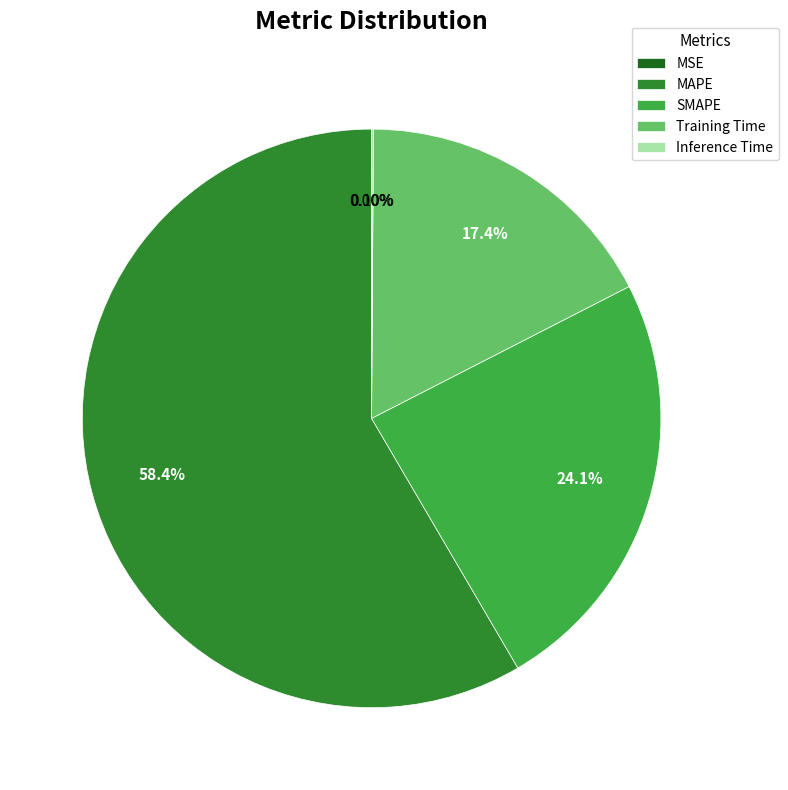

Which slice is the largest?

MAPE